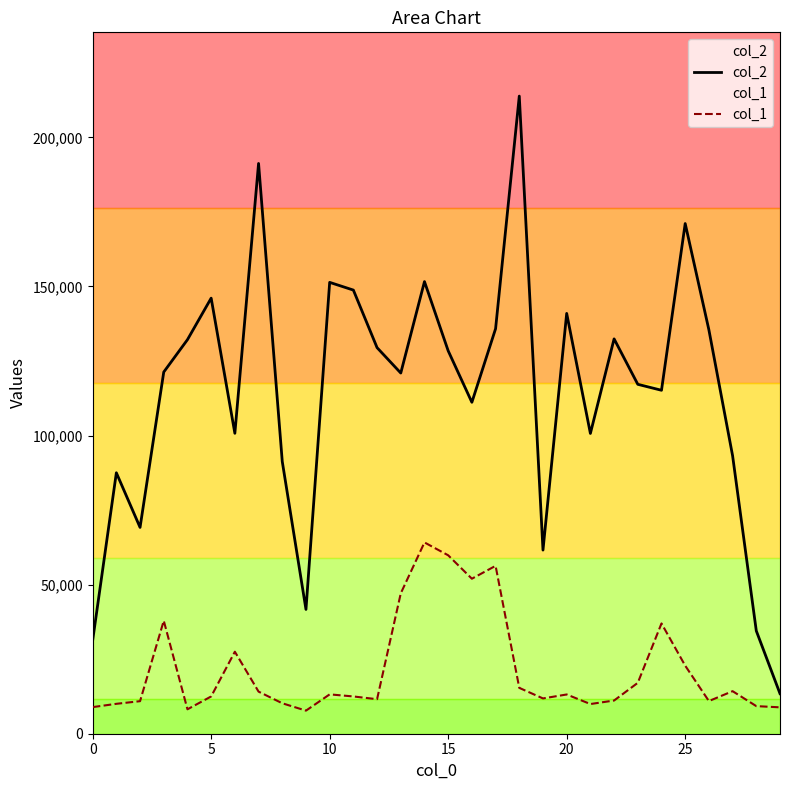

Between 21 and 17, which is larger?

17